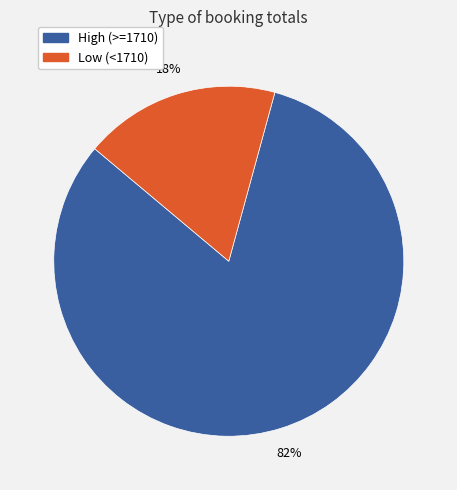

How many slices are in this pie chart?

2